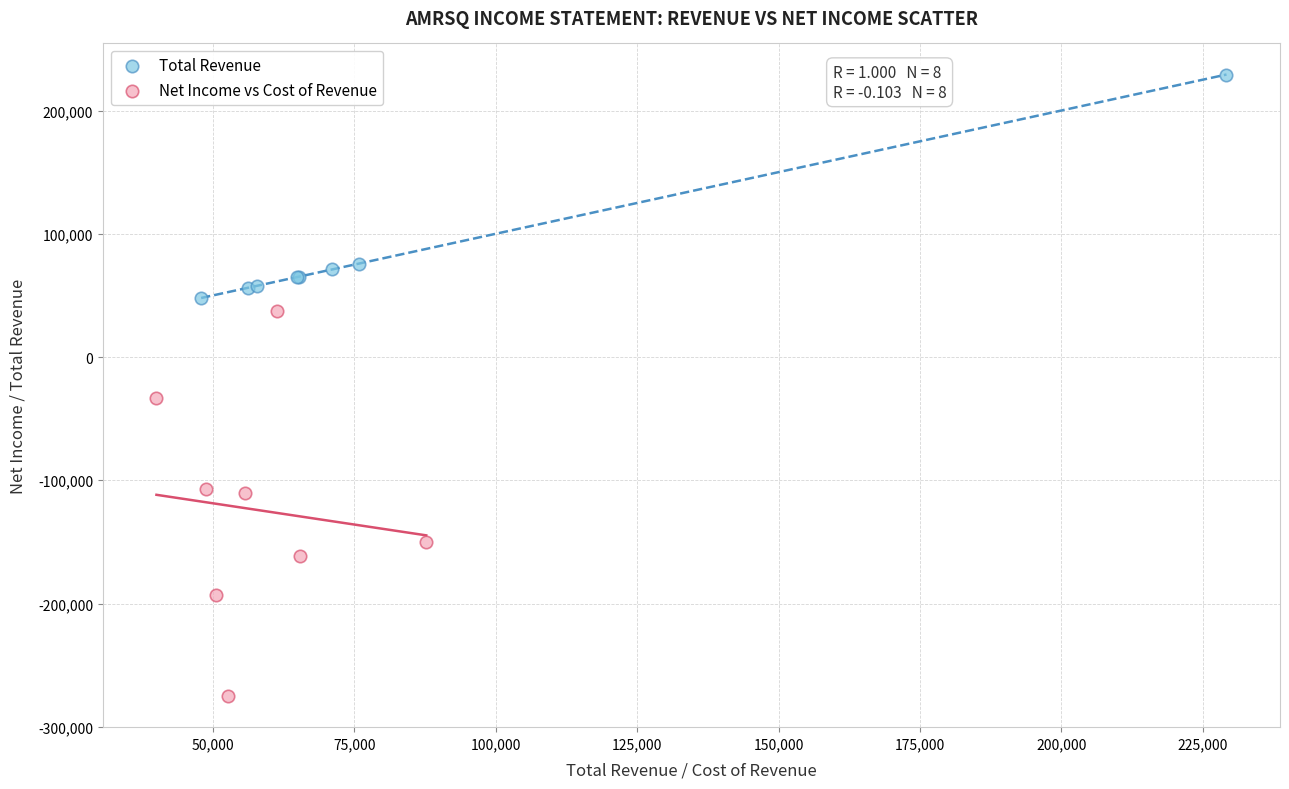

Which series reaches the maximum Y coordinate?

Total Revenue